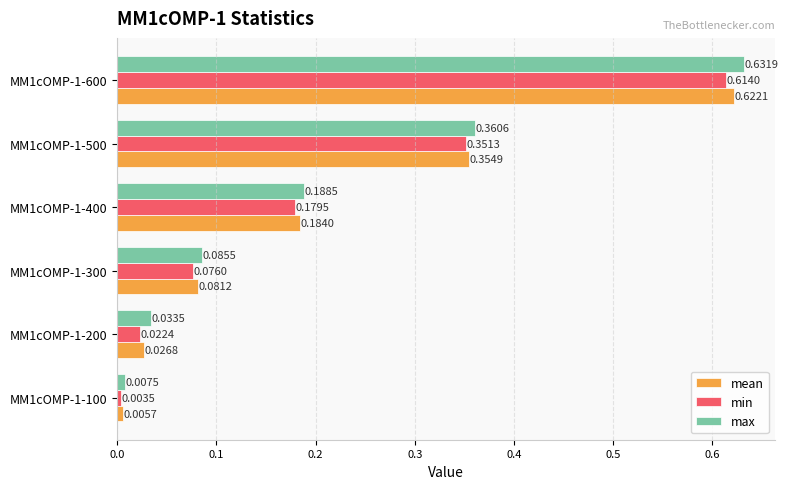

What is the sum of all mean values?

1.3